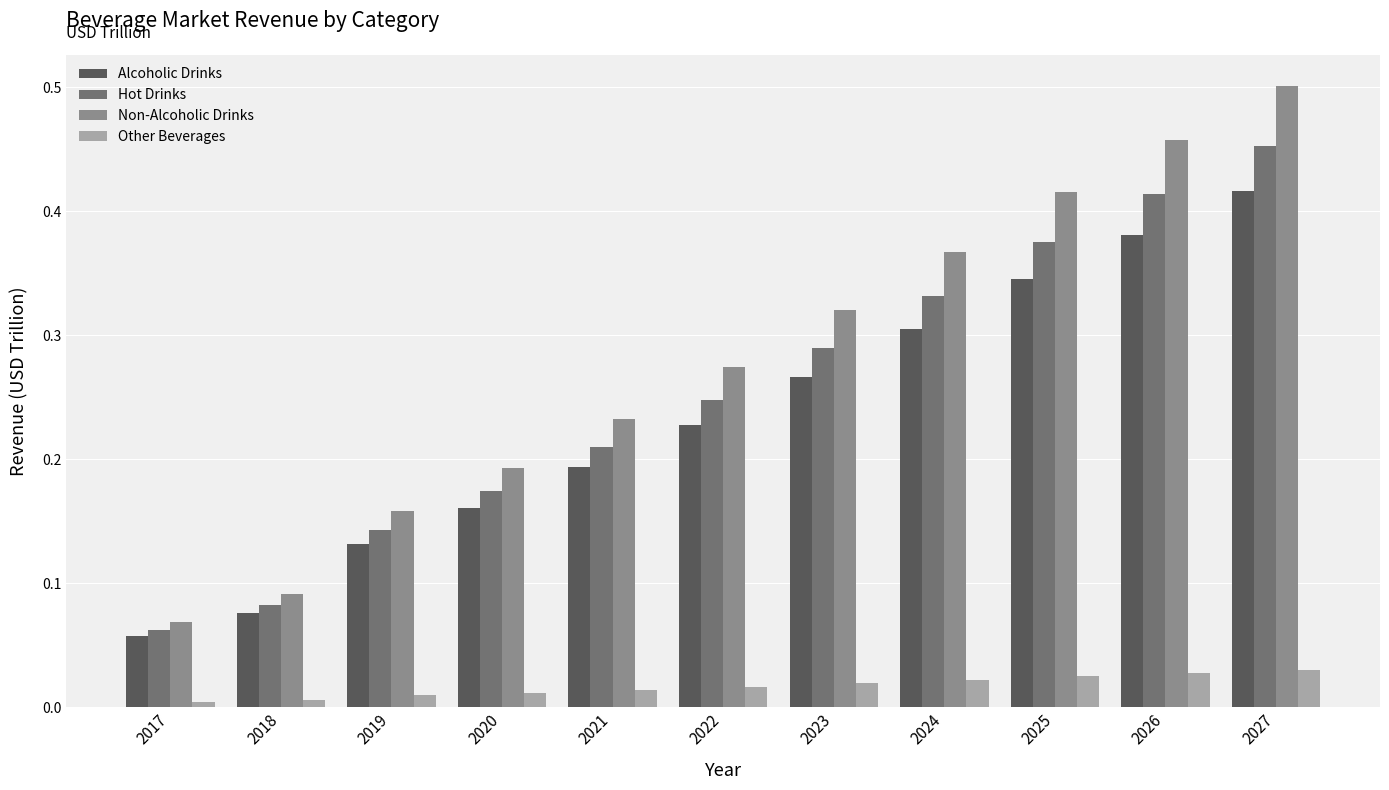

Rank the categories by Non-Alcoholic Drinks value from lowest to highest.

2017, 2018, 2019, 2020, 2021, 2022, 2023, 2024, 2025, 2026, 2027